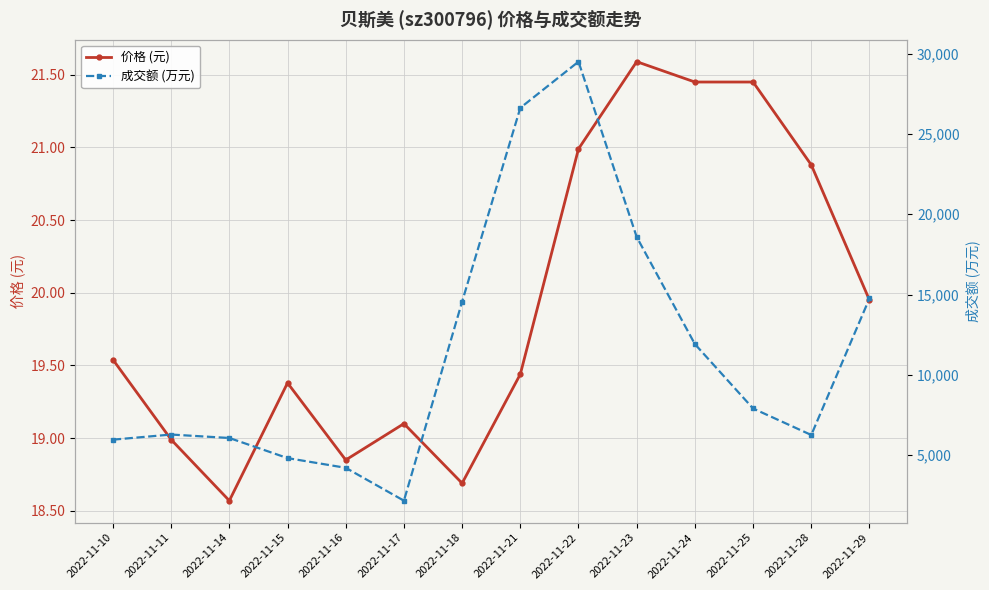

Reading right to left, what are all the values shown in this chart?

价格 (元): 2022-11-29=19.9	2022-11-28=20.9	2022-11-25=21.4	2022-11-24=21.4	2022-11-23=21.6	2022-11-22=21.0	2022-11-21=19.4	2022-11-18=18.7	2022-11-17=19.1	2022-11-16=18.9	2022-11-15=19.4	2022-11-14=18.6	2022-11-11=19.0	2022-11-10=19.5
成交额 (万元): 2022-11-29=14757.0	2022-11-28=6248.0	2022-11-25=7899.0	2022-11-24=11911.0	2022-11-23=18585.0	2022-11-22=29507.0	2022-11-21=26628.0	2022-11-18=14556.0	2022-11-17=2155.0	2022-11-16=4203.0	2022-11-15=4808.0	2022-11-14=6061.0	2022-11-11=6276.0	2022-11-10=5957.0